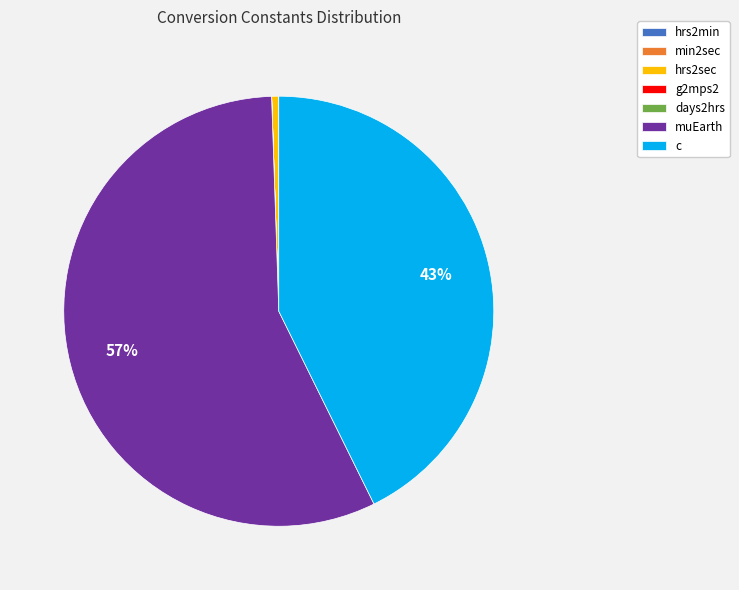

To the nearest percent, what is the average slice percentage?

14%